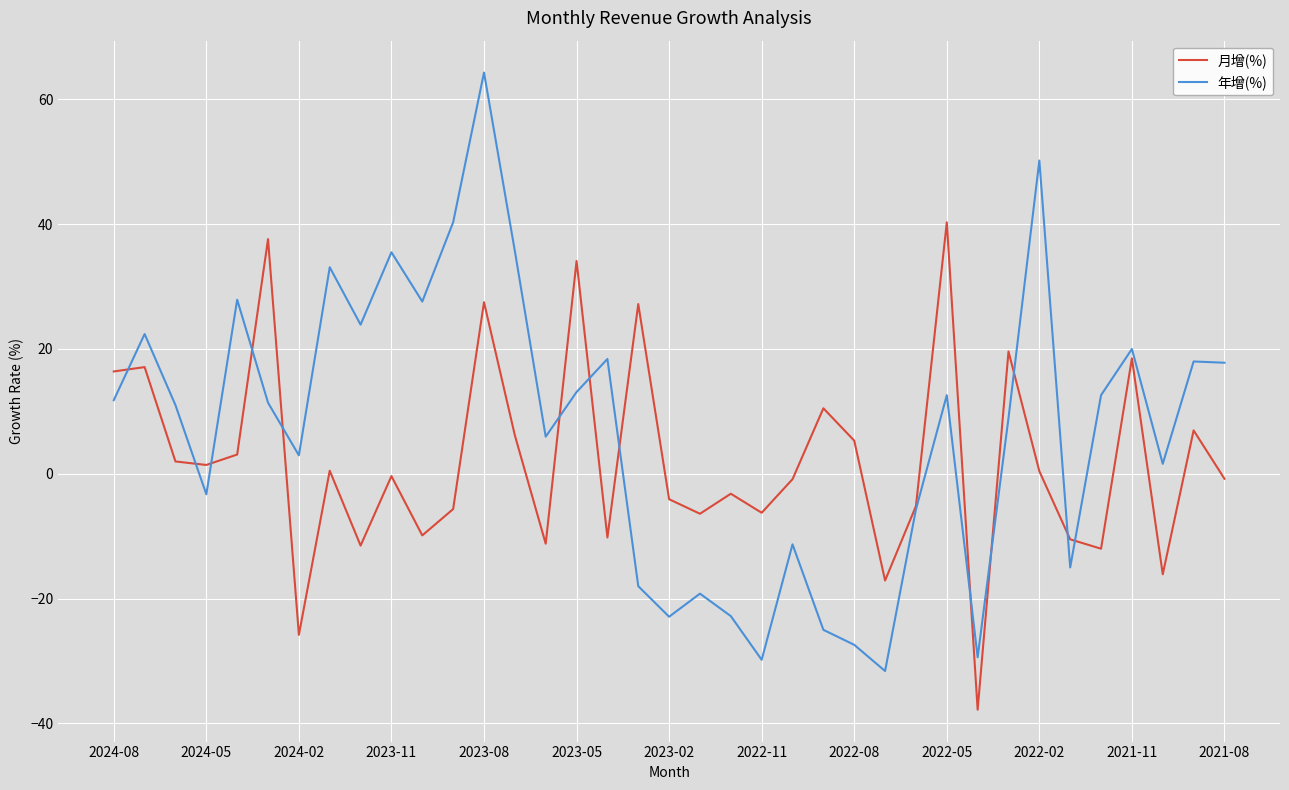

List the series in order of their overall mean, highest first.

年增(%), 月增(%)